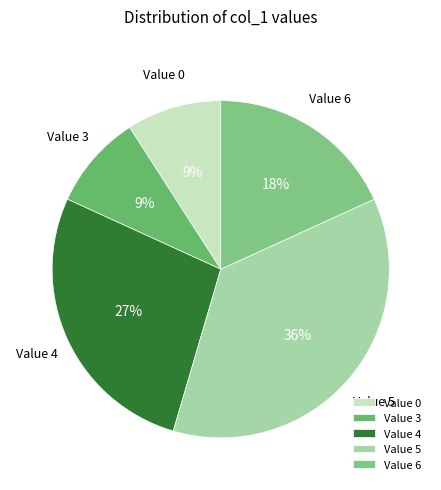

Count the number of slices in the pie.

5